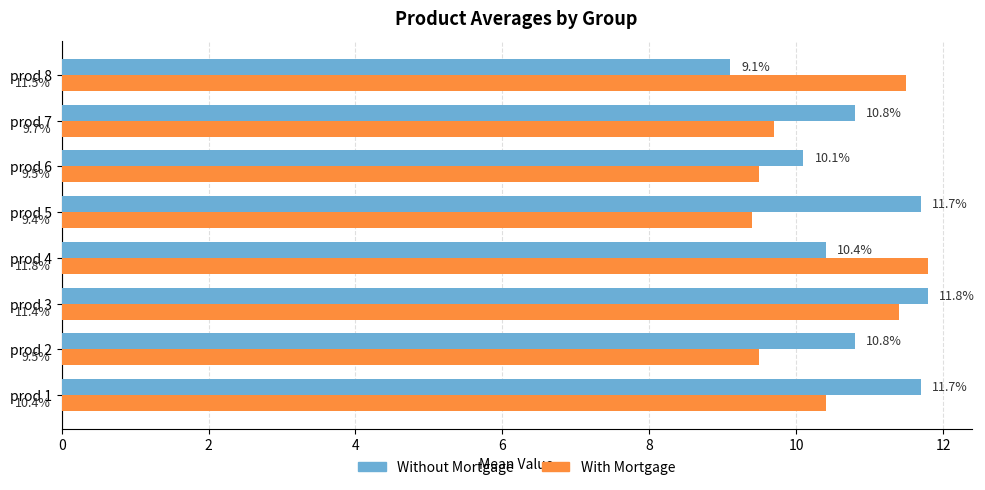

At which category is the sum across all series the highest?

prod 3